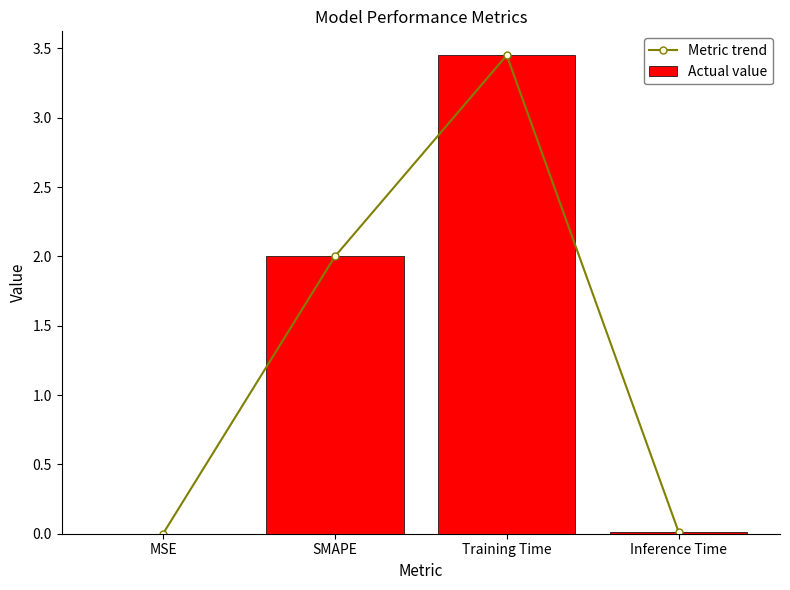

Which series has the widest spread of values?

Metric trend